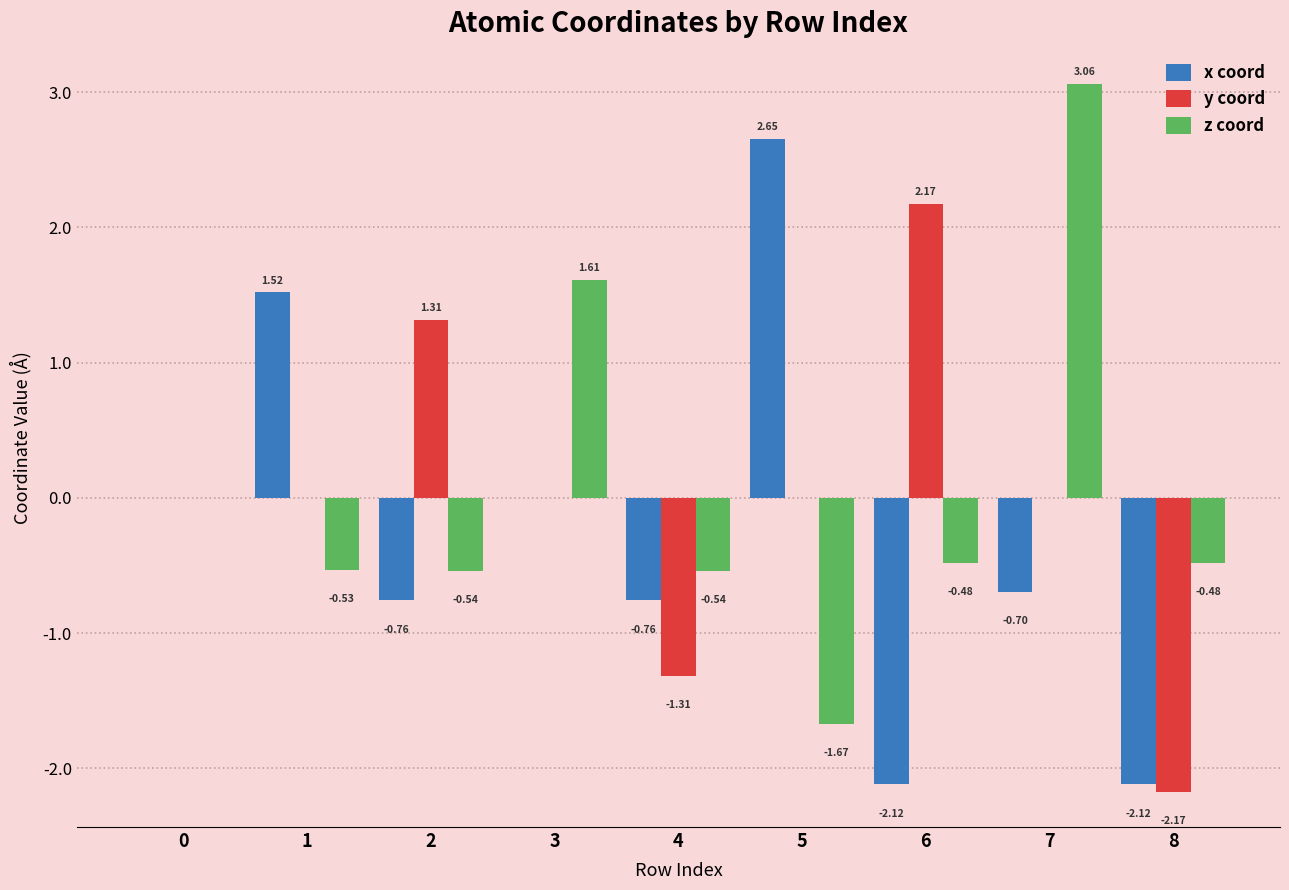

Is it true that z coord equals -0.7 at 8?

False